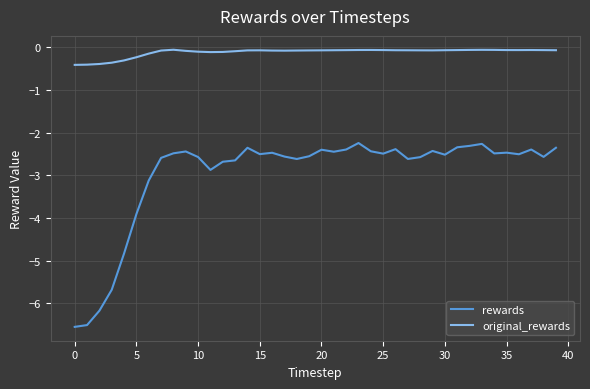

Which series has the largest total across all categories?

original_rewards